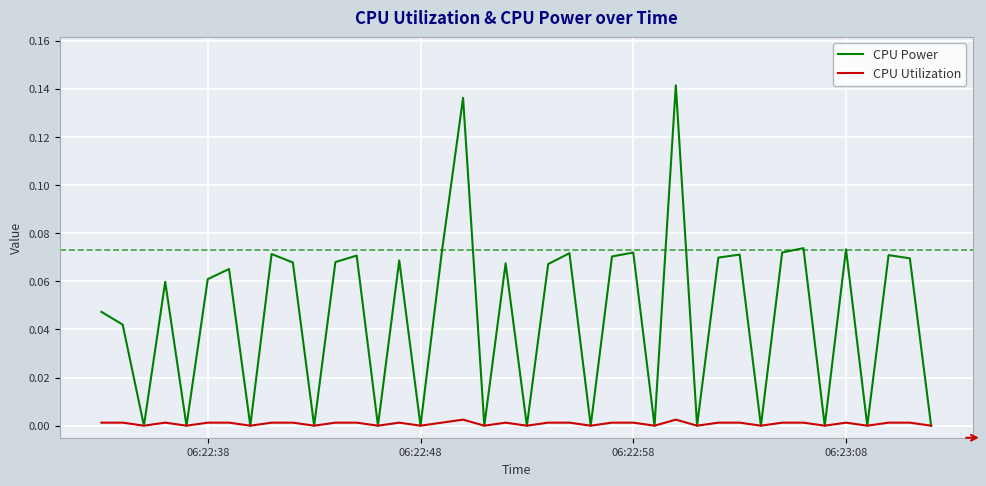

List the series in order of their overall mean, highest first.

CPU Power, CPU Utilization